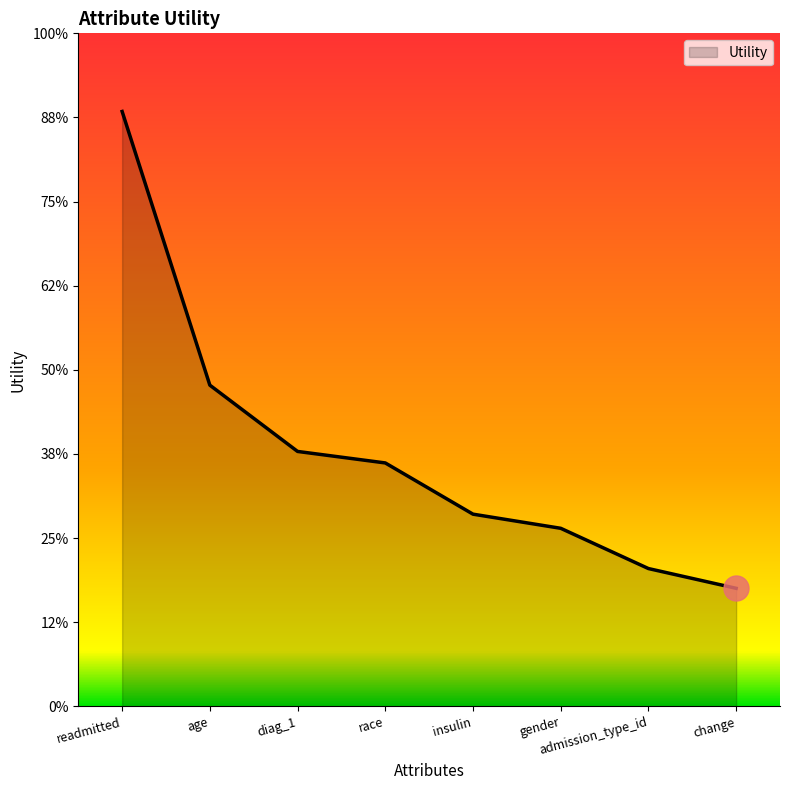

The chart shows a value of 0.1 at gender. True or false?

False